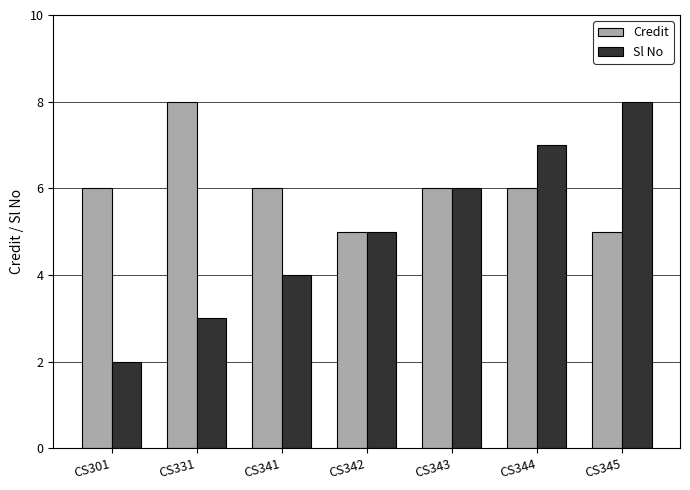

The Sl No series shows 7 at CS344. True or false?

True